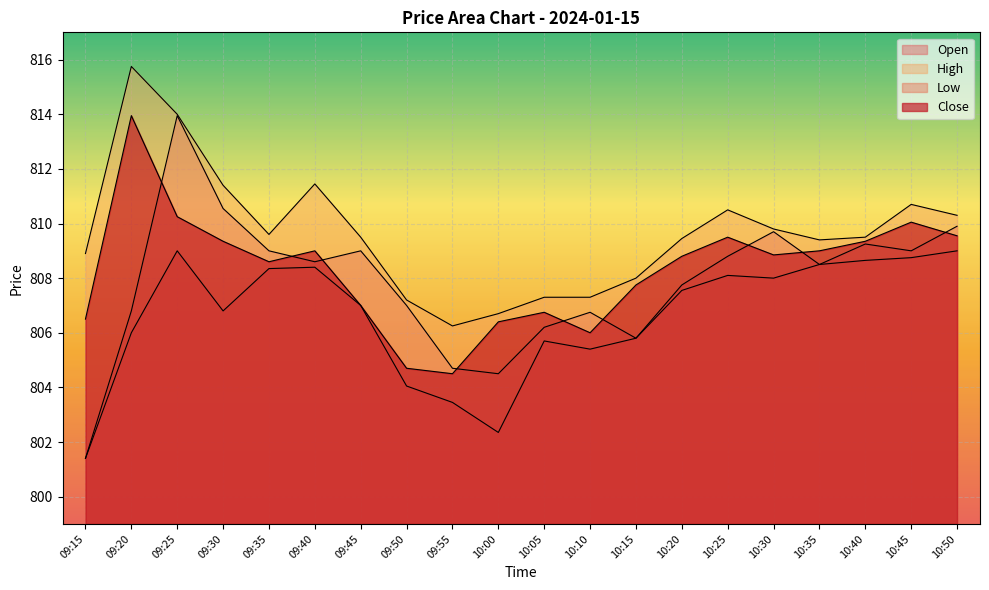

What is the greatest value displayed?

815.8